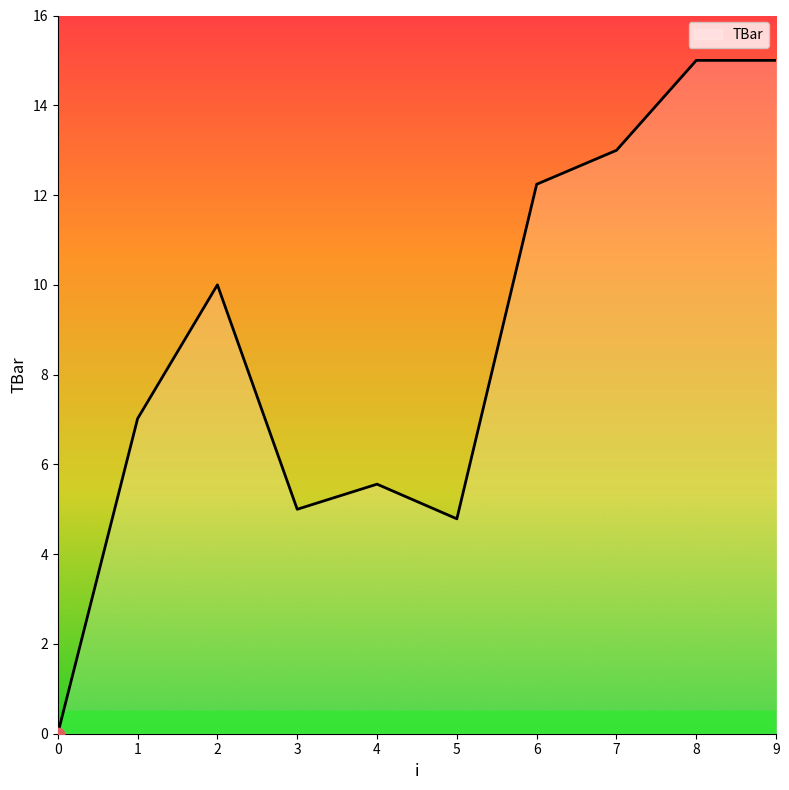

Which has a higher value, 8 or 0?

8